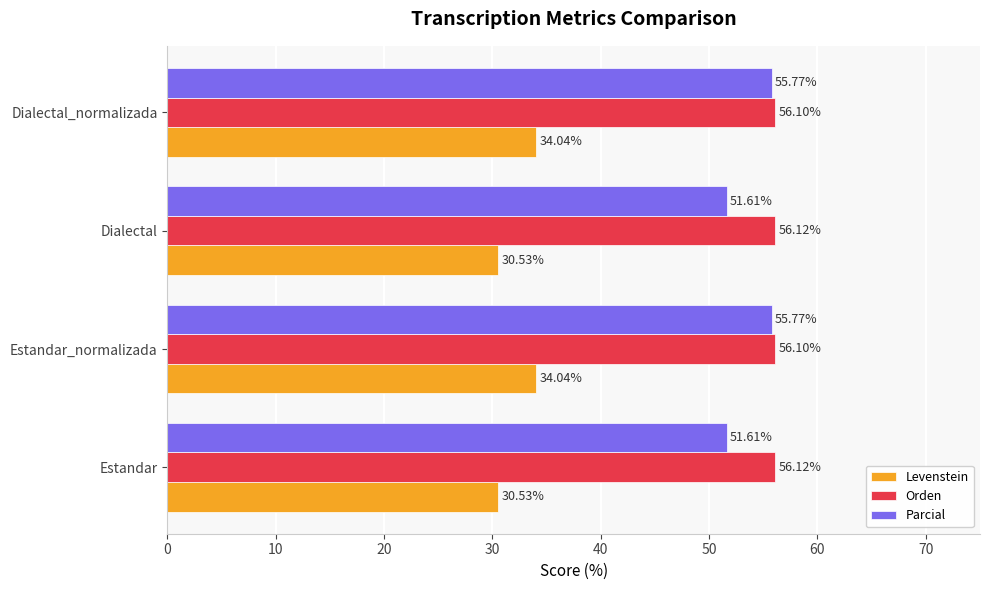

What is the sum of the Orden values at Dialectal_normalizada and Dialectal?

112.2